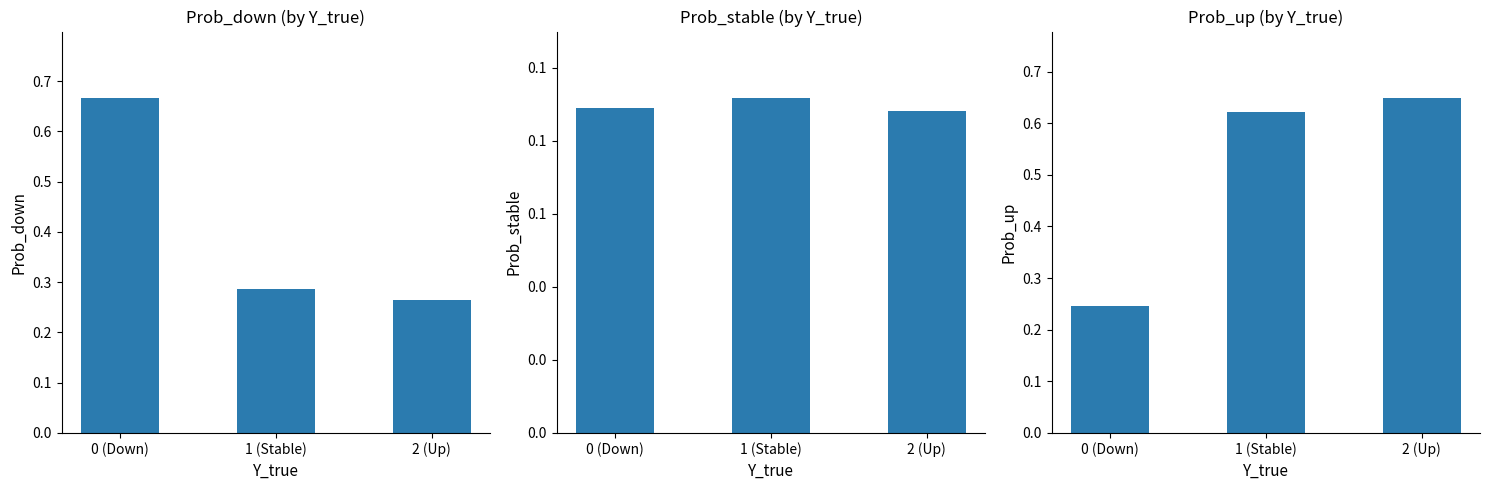

How many Prob_down values are between 0 and 1?

3